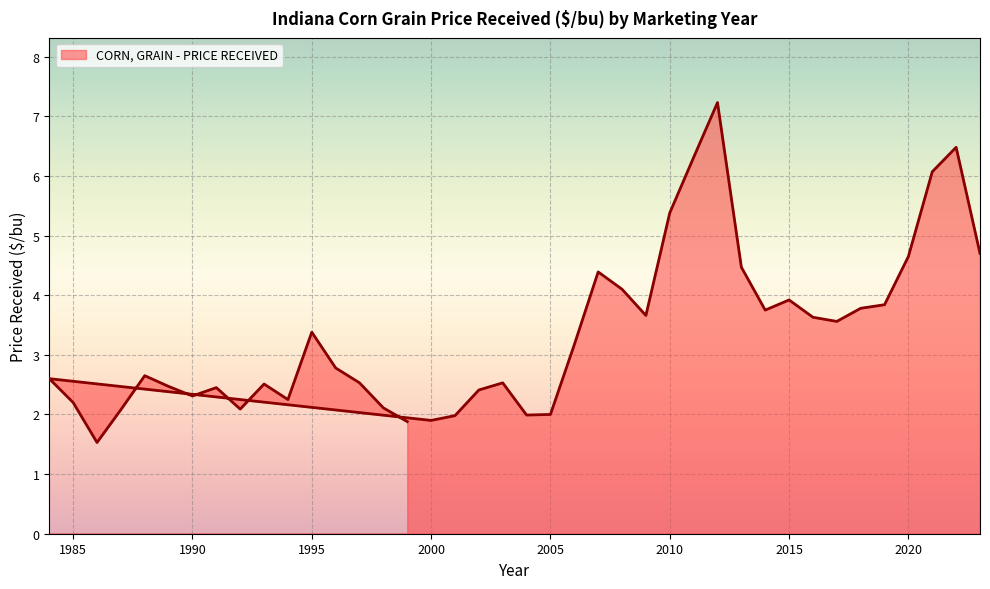

Approximately how many times larger is the value at 1995 compared to 1993?

1.3